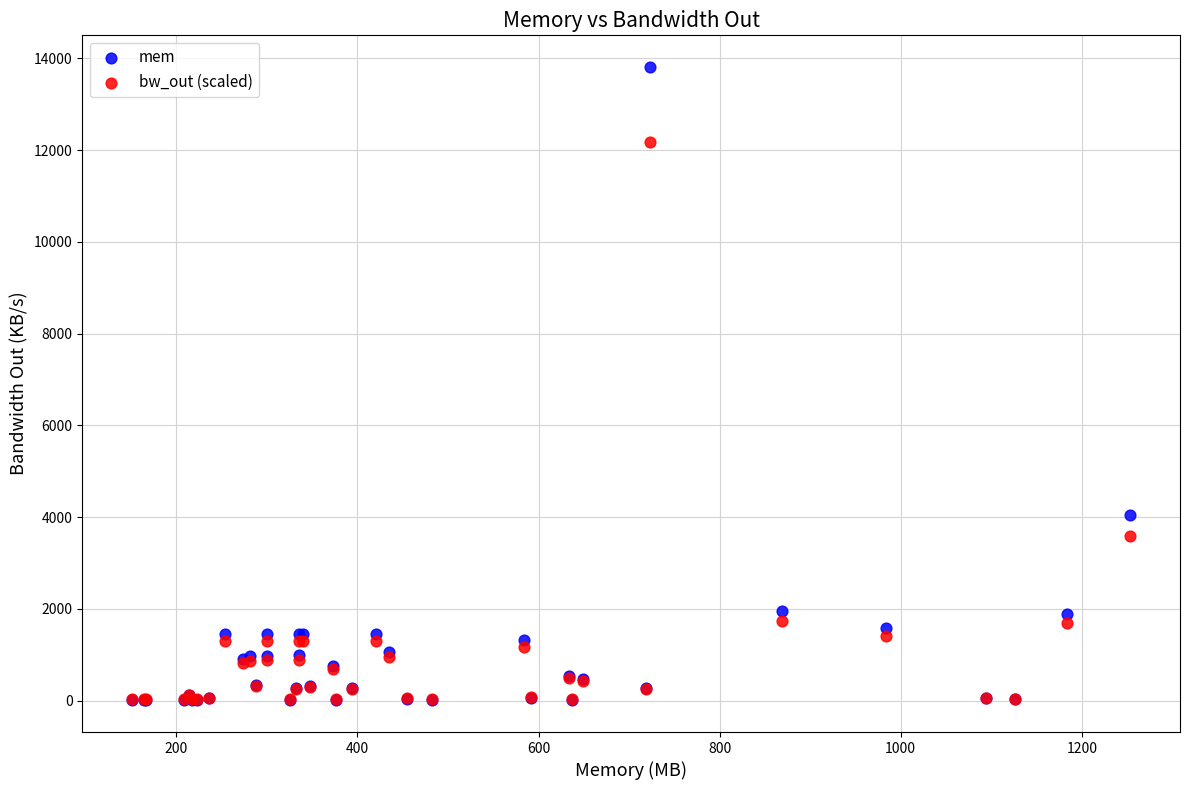

Which series contains the highest Y value?

mem